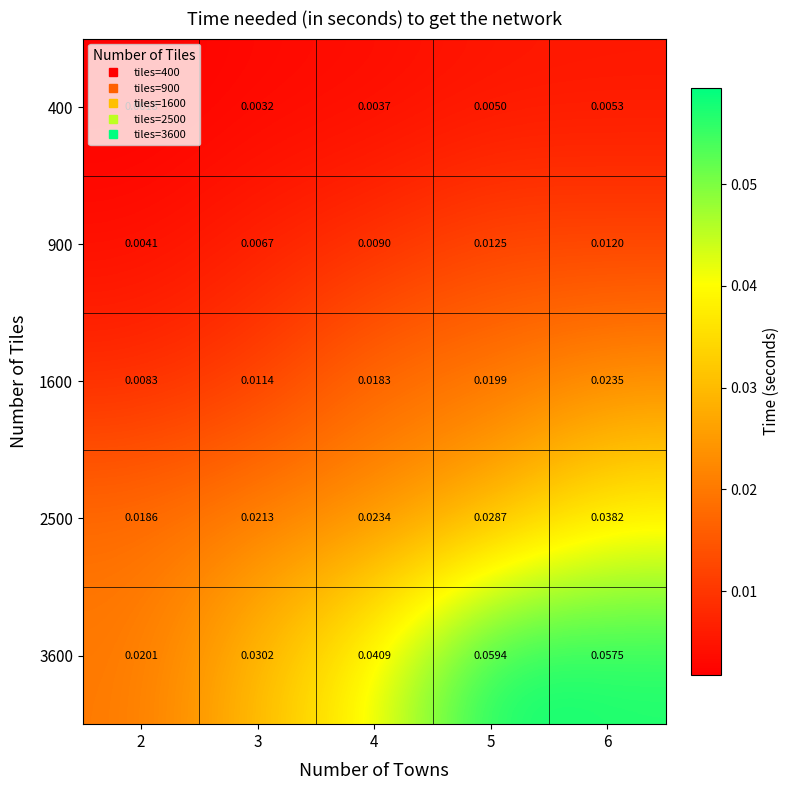

Is the value of 400 at 5 greater than the value of 3600 at 3?

No